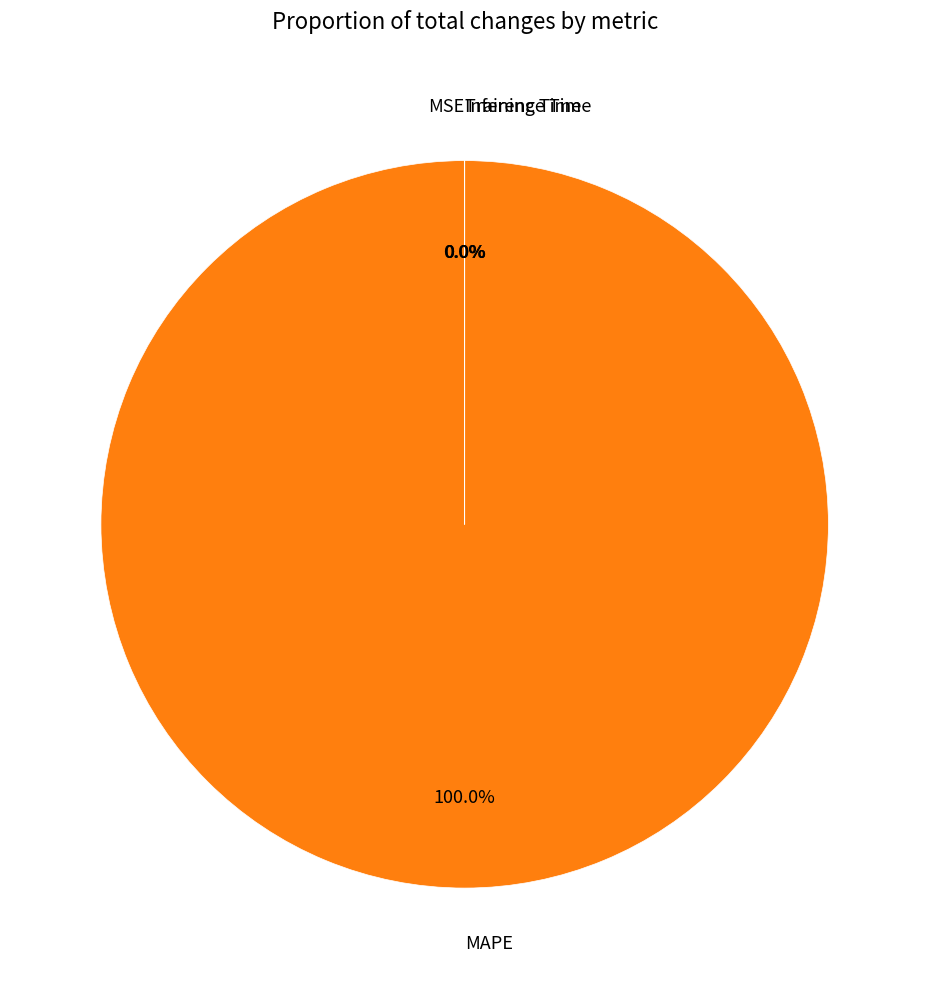

Is MAPE the majority of the pie?

Yes